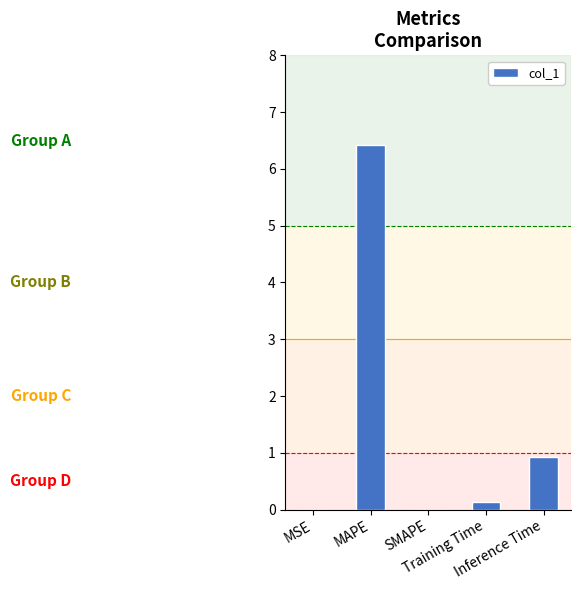

What is the maximum value shown in the chart?

6.4